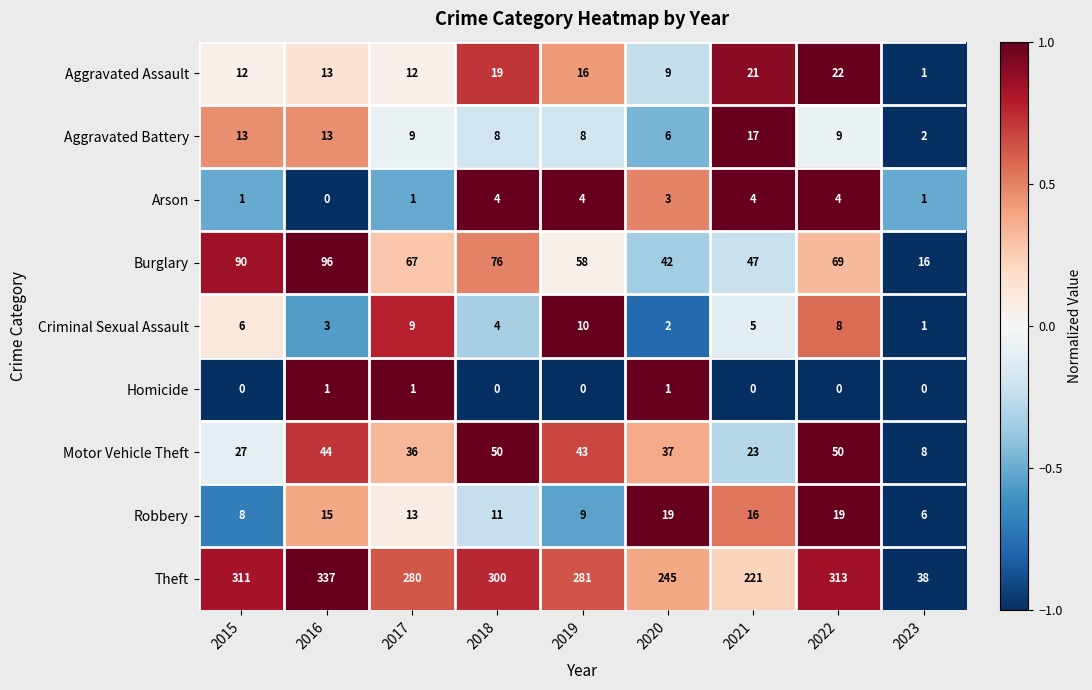

Which series has the largest total across all categories?

Theft